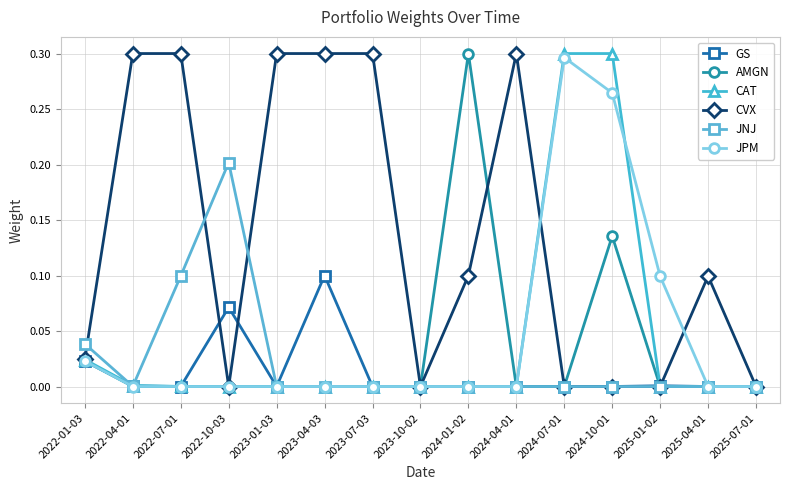

At which category does JNJ reach its first local peak?

2022-10-03